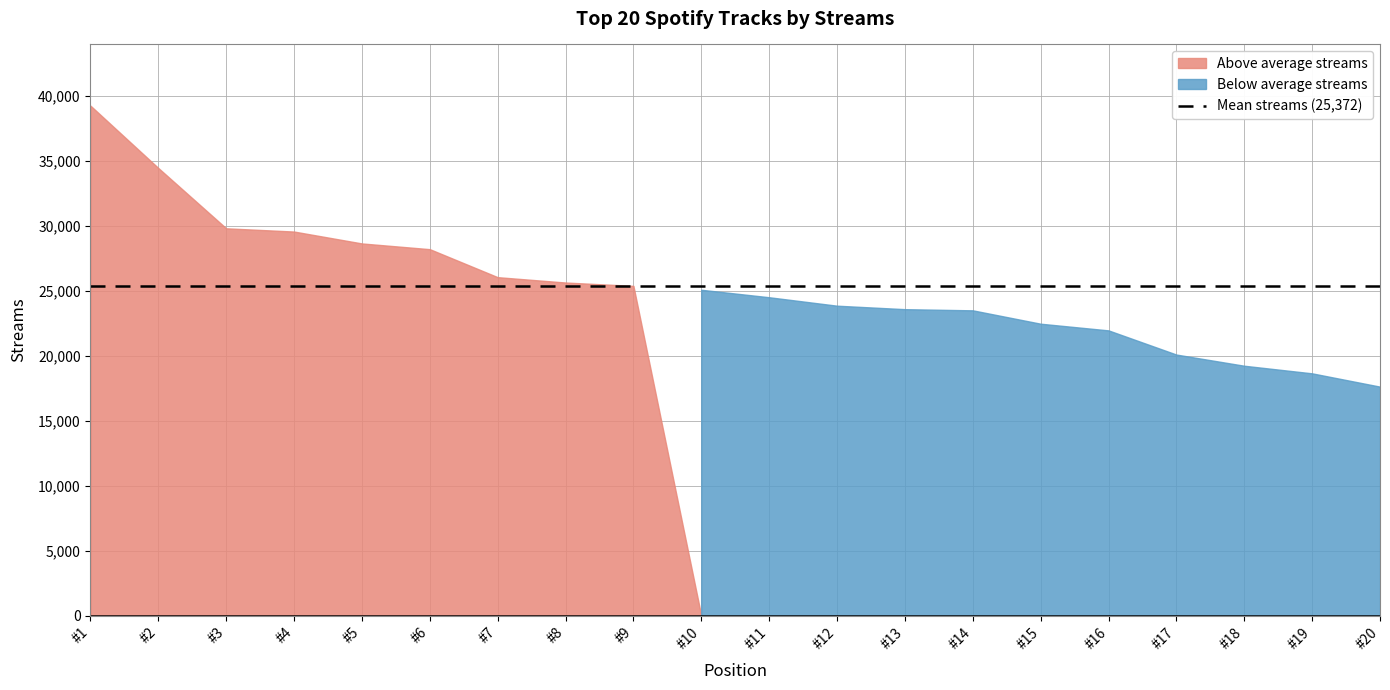

Reading right to left, list all the values displayed in this chart.

17626	18648	19233	20093	21952	22465	23494	23584	23851	24501	25076	25375	25633	26045	28198	28638	29553	29803	34440	39235